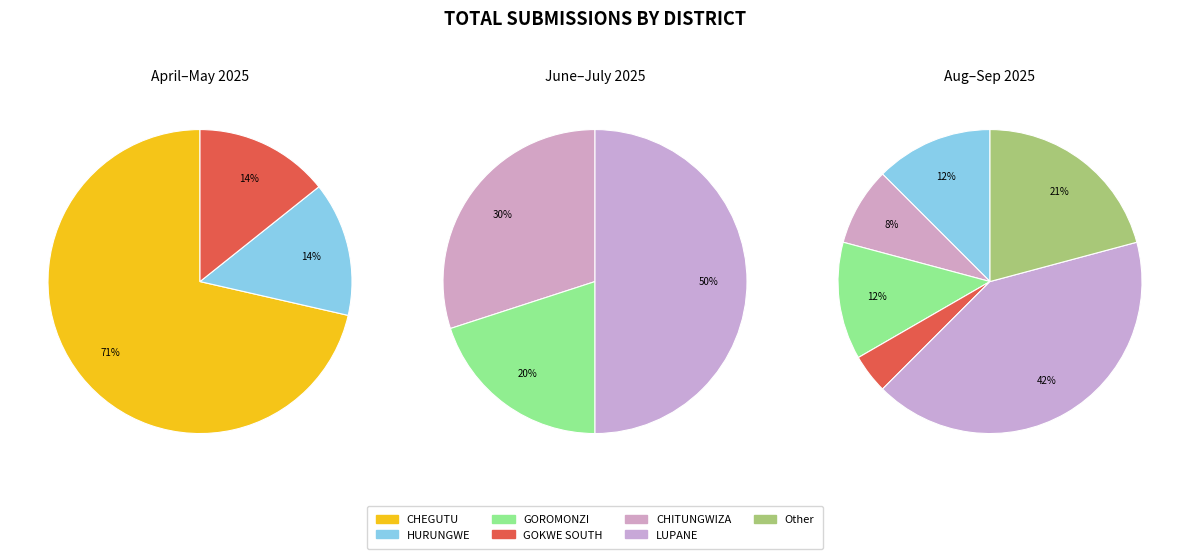

How many segments does this pie chart have?

7